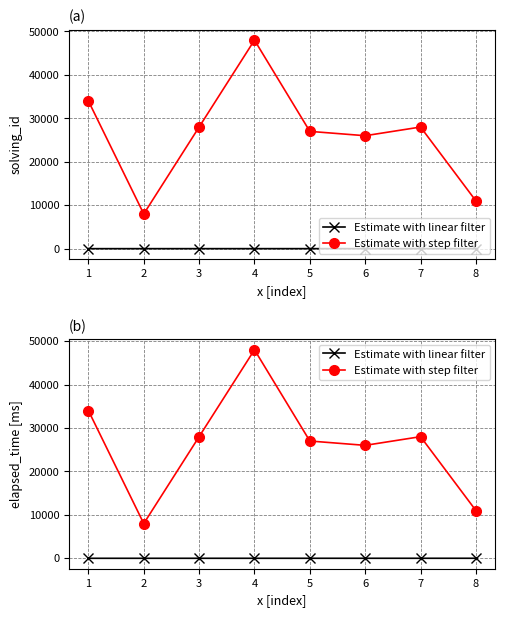

Does the chart display data point markers on the line(s)?

Yes